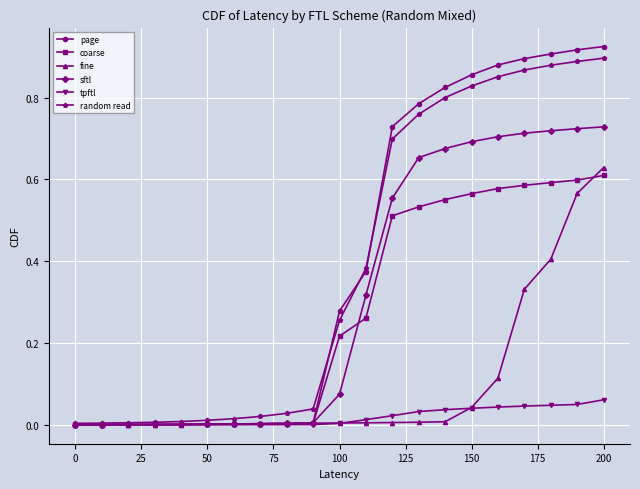

Which series ends up on top after the final intersection of coarse and fine?

fine